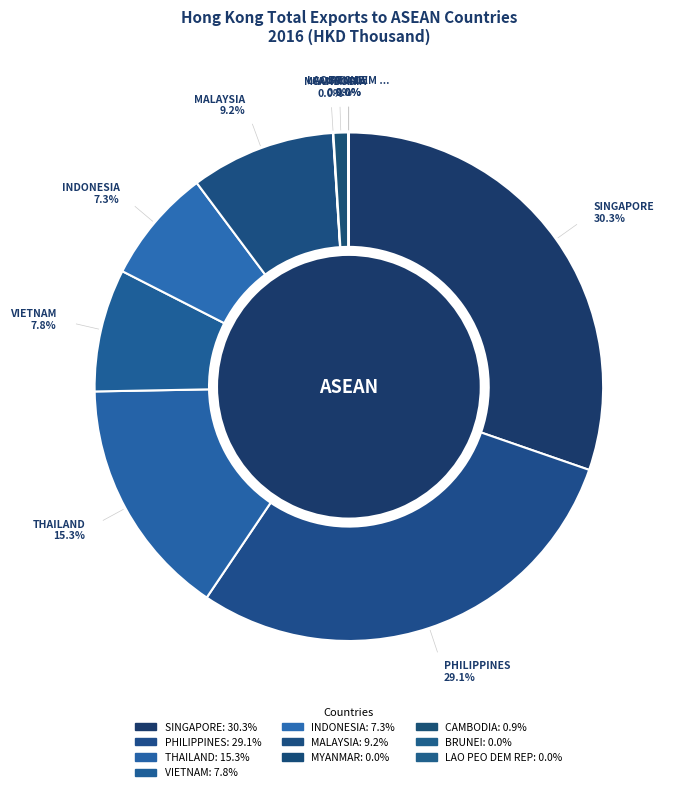

Is the sum of LAO PEO DEM REP and MYANMAR greater than half?

No